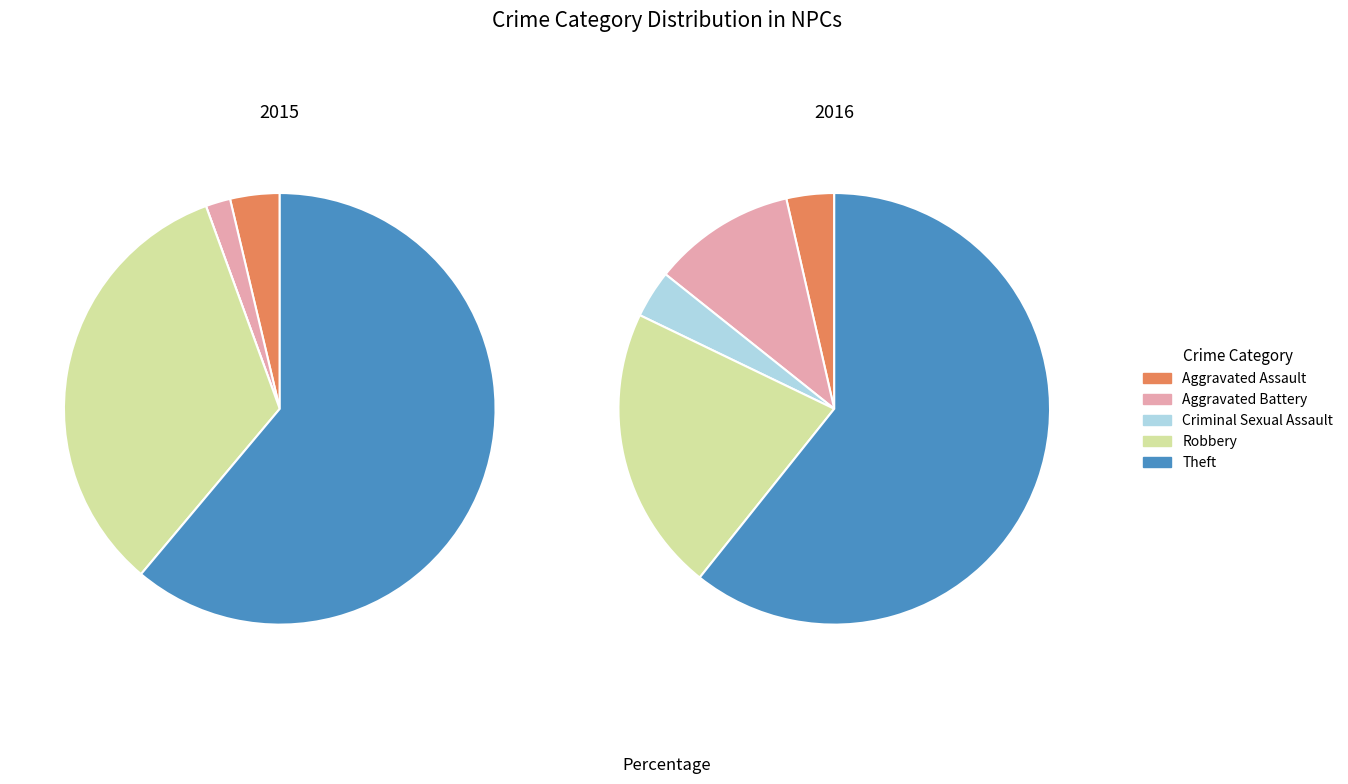

Does values_2016 account for over 50% of the chart?

No